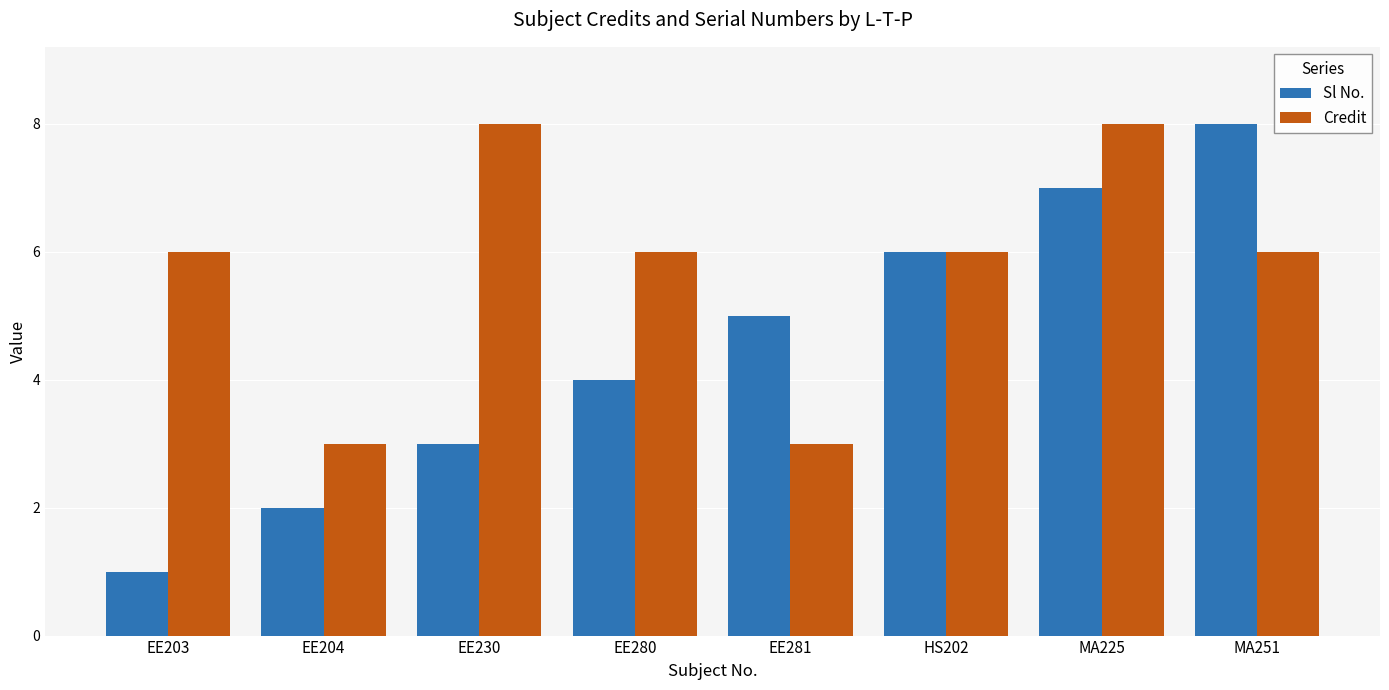

Count the number of data series in this chart.

2